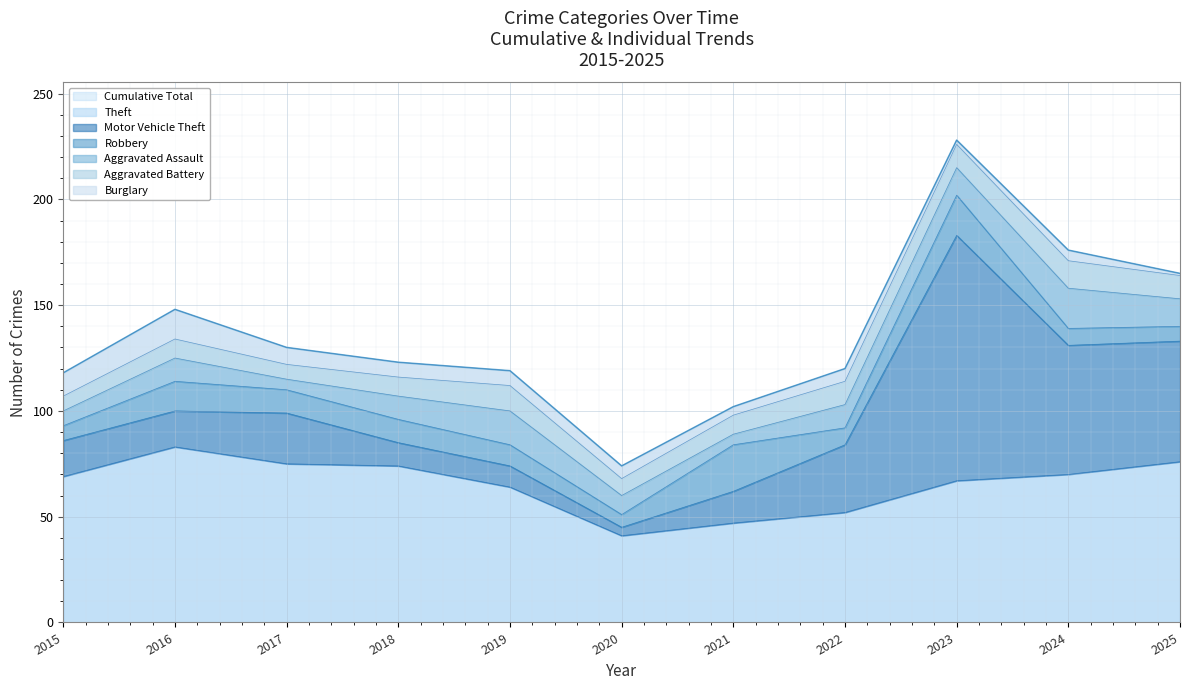

Is it true that Robbery equals 19 at 2023?

True